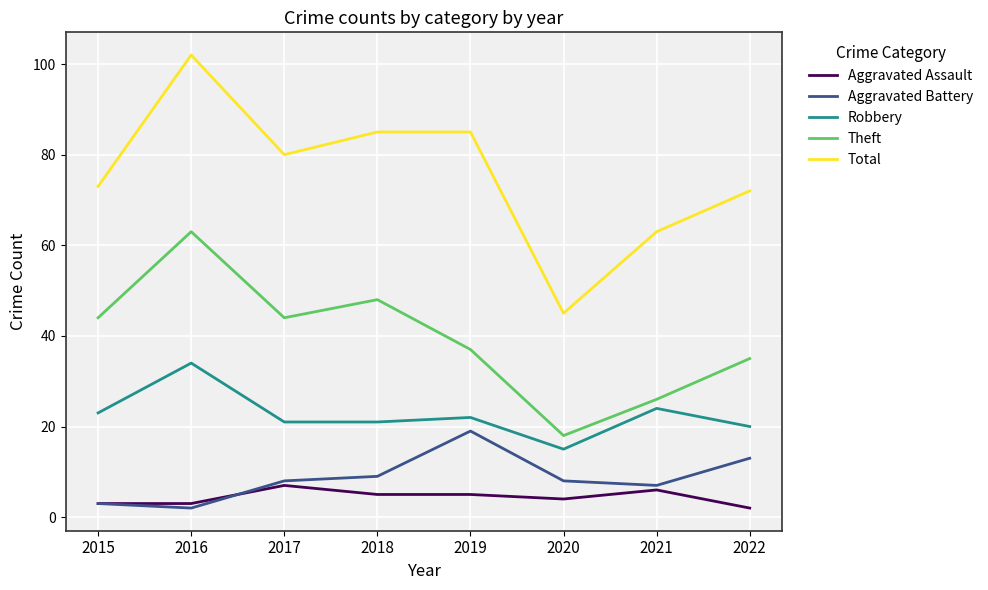

At which label is Theft closest to 40?

2019